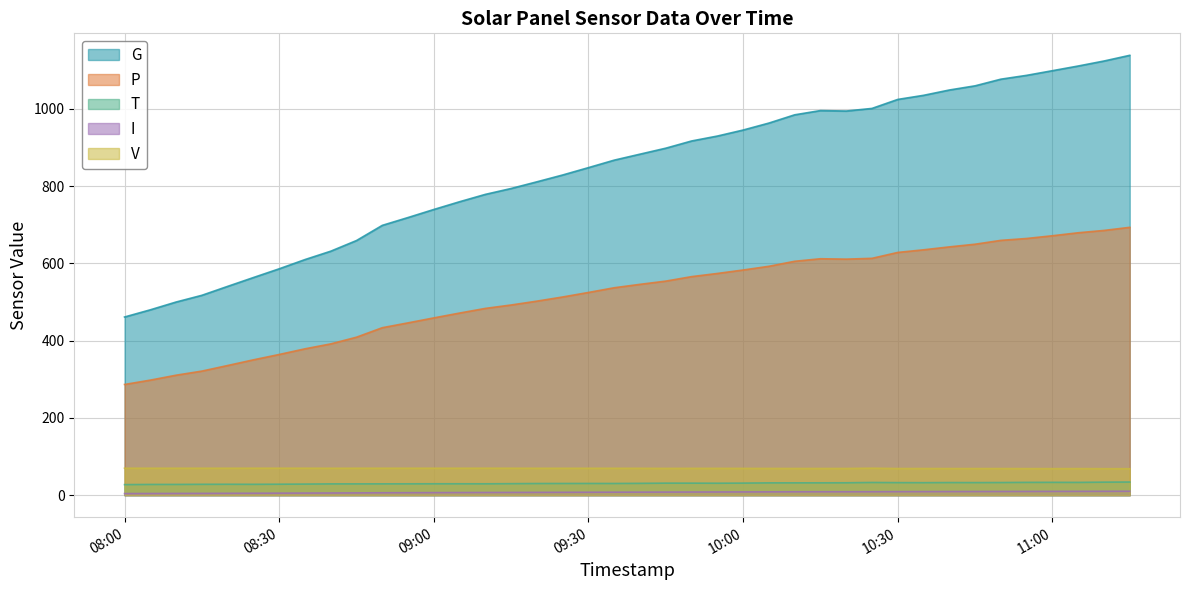

What is the label of the 25th point from the right?

2021-01-01 09:15:00